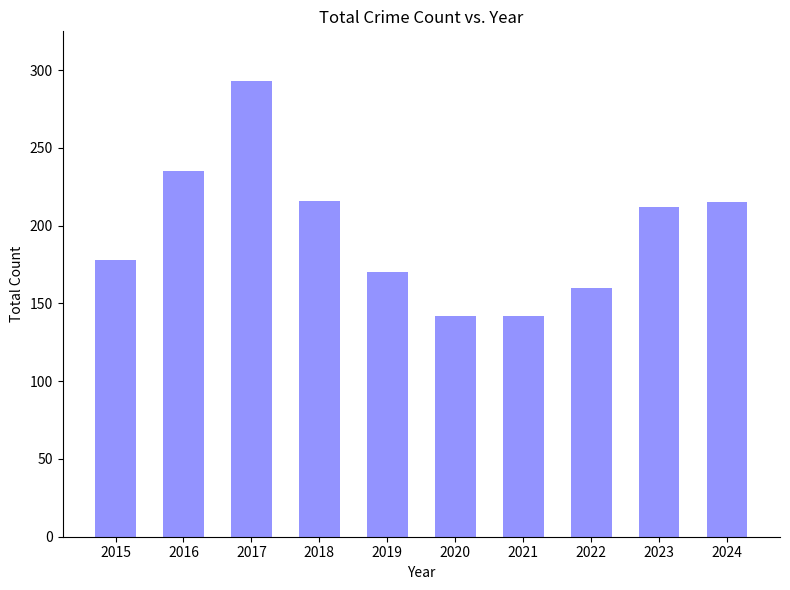

What is the approximate value at 2020?

142